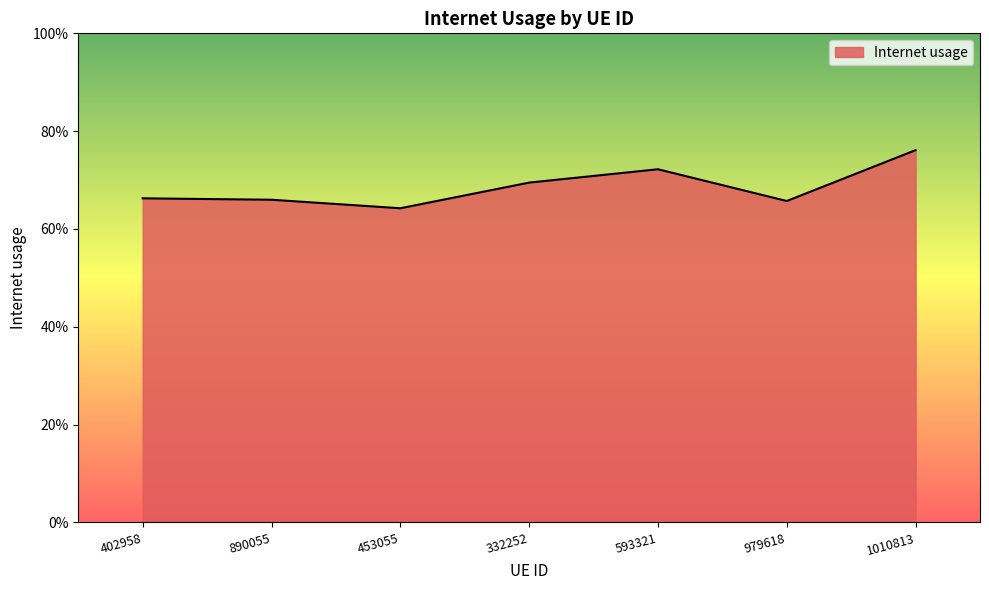

Is it true that the value at 979618 is 0.7?

True